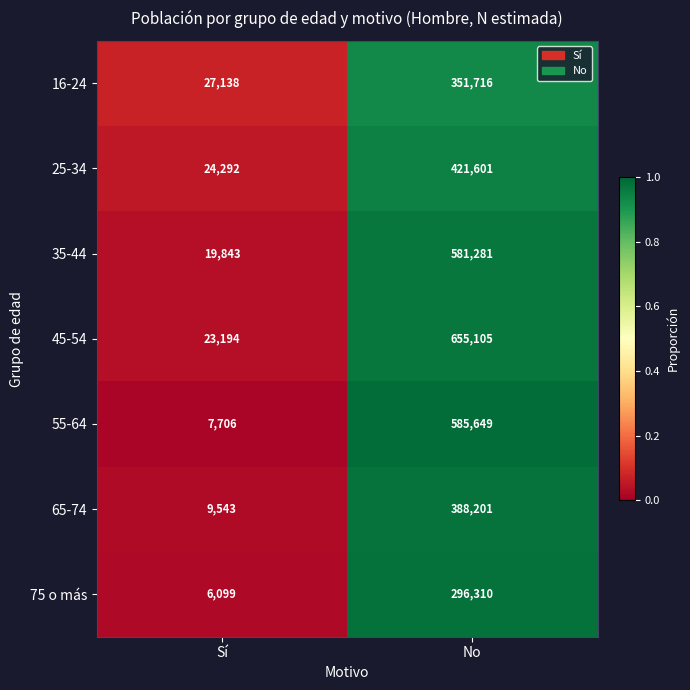

Which series has the largest total across all categories?

45-54